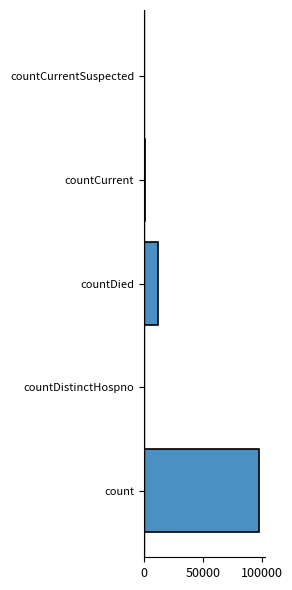

True or false: the data shows 0 at countDistinctHospno.

True